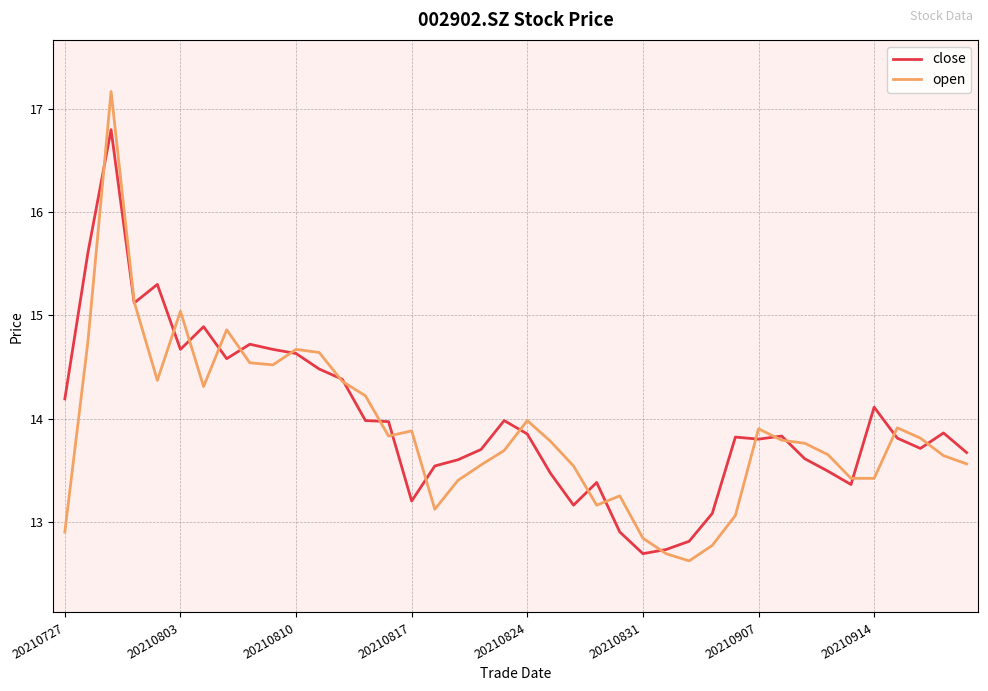

What is the maximum value shown in the chart?

17.2